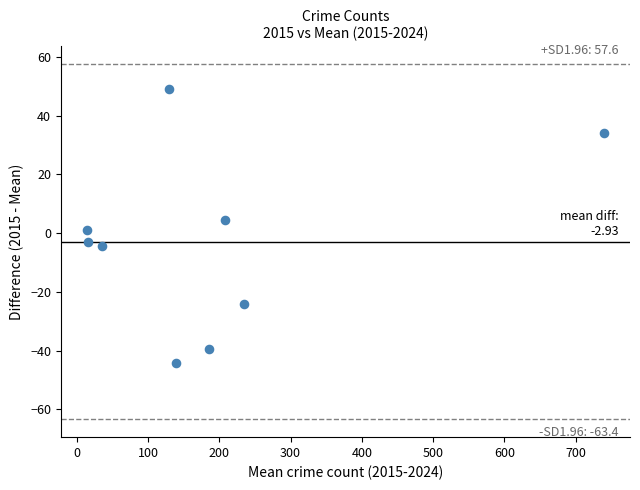

What is the range of Y values (max minus min)?

93.2